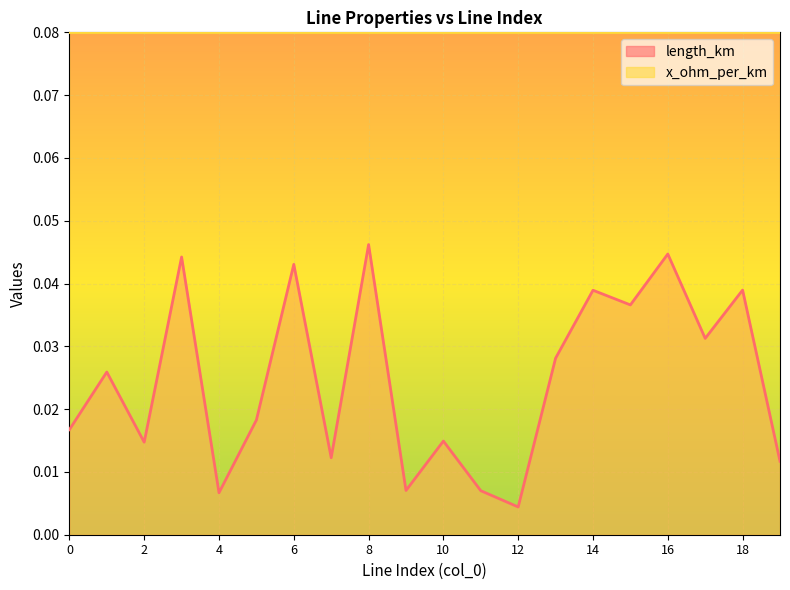

Which series has the largest total across all categories?

x_ohm_per_km